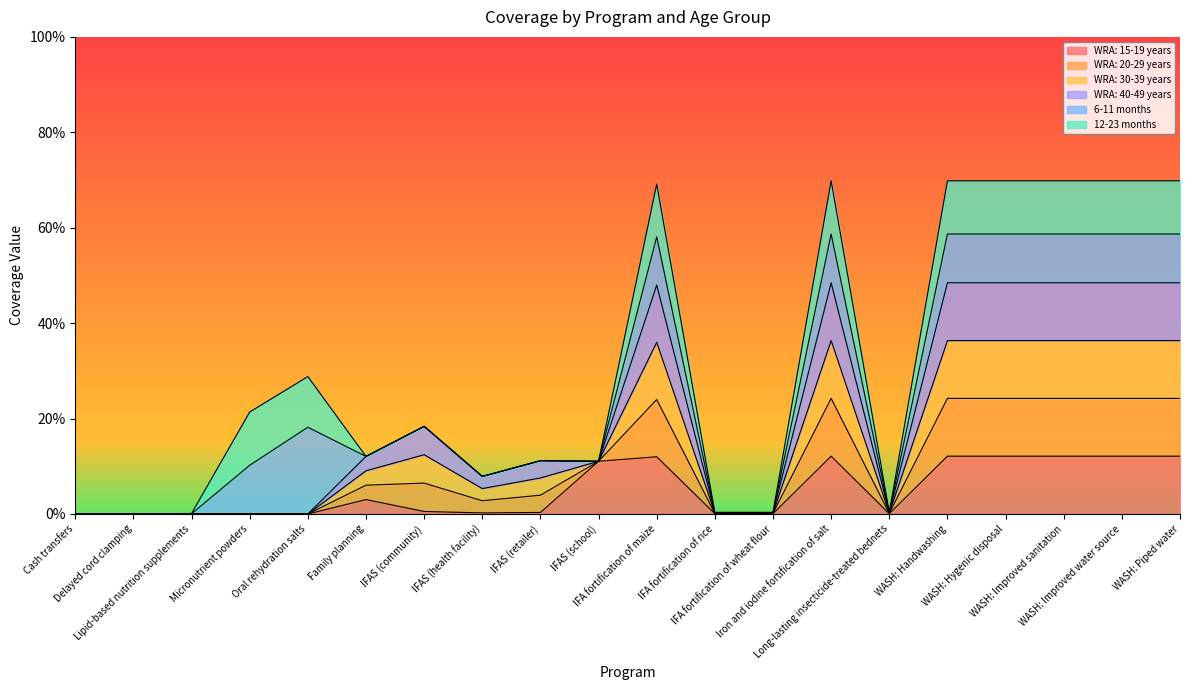

Which series has the largest total across all categories?

WRA: 20-29 years